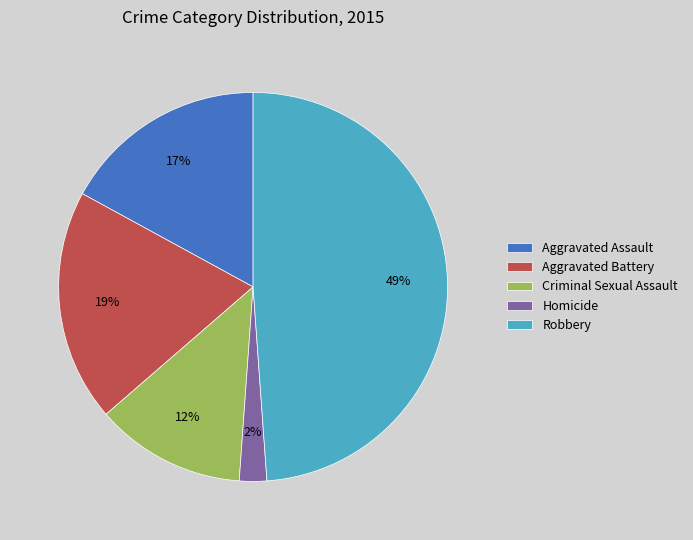

Which has a higher value, Aggravated Battery or Aggravated Assault?

Aggravated Battery